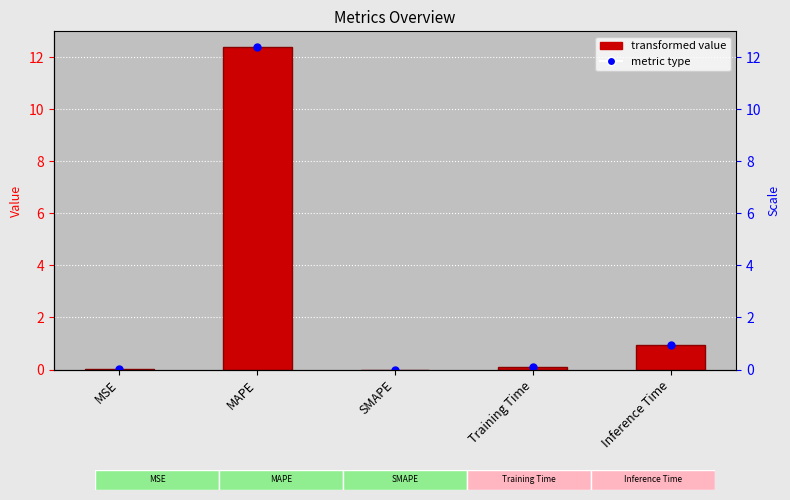

What is the label of the 5th bar from the right?

MSE